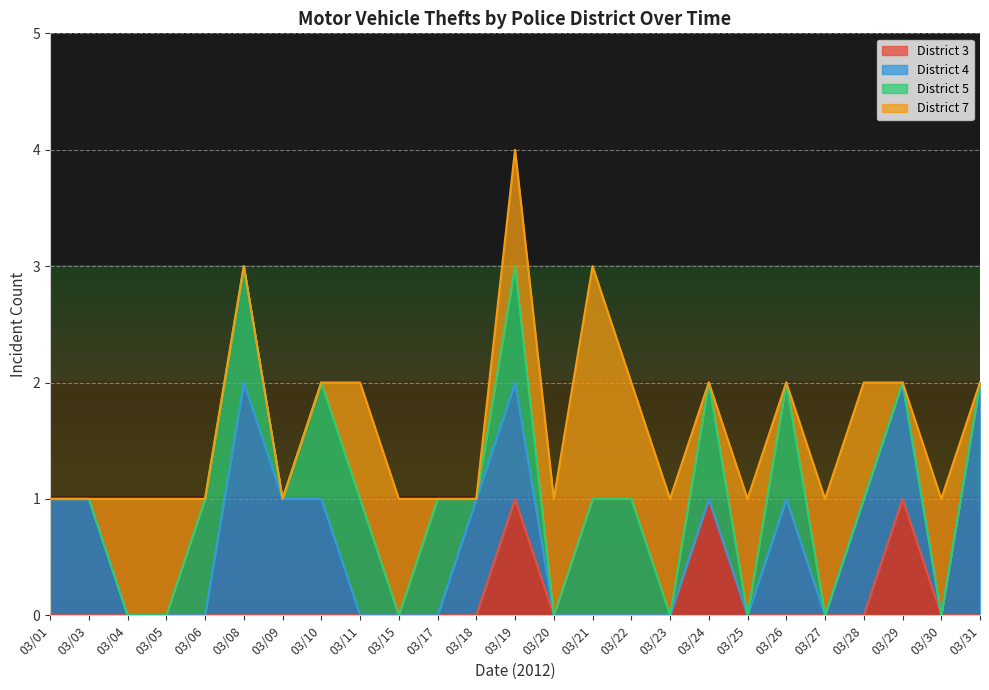

True or false: District 3 has a value of -1 at 03/21.

False